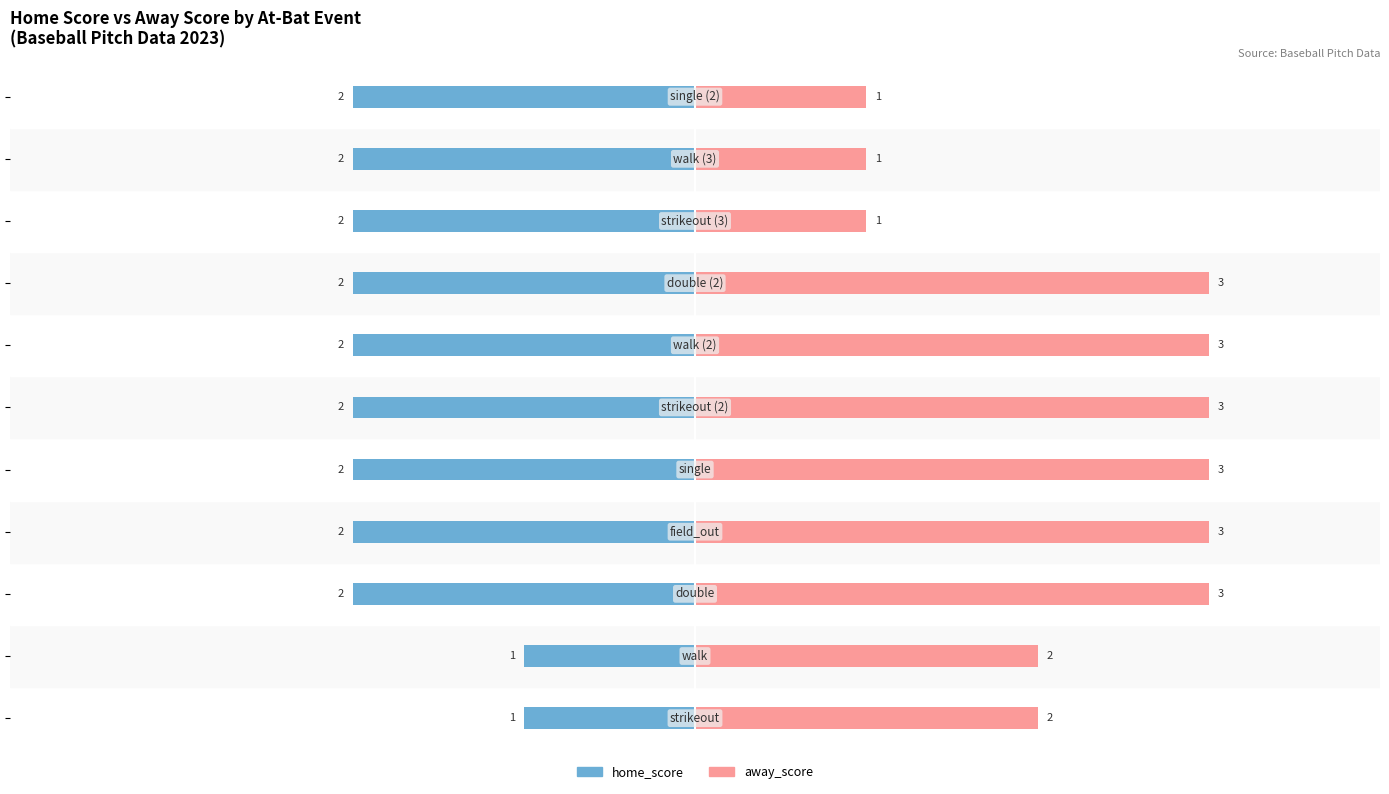

Which series has the largest range (max minus min)?

away_score